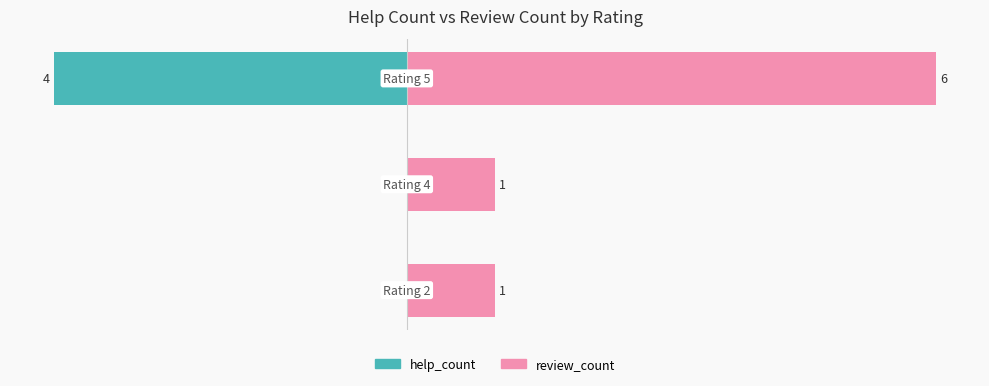

What is the difference between the maximum and minimum values in the help_count series?

4